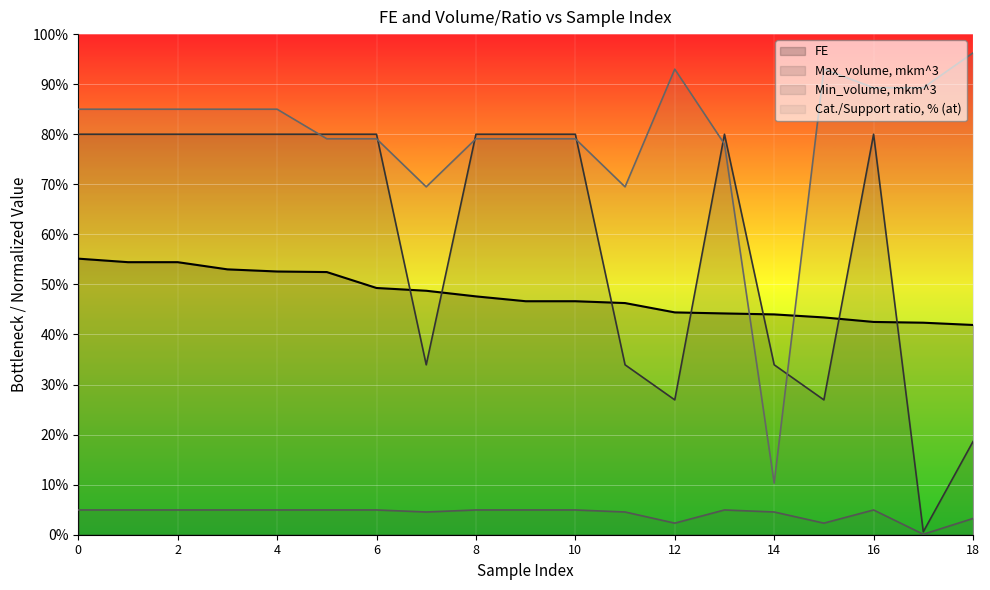

Which series ends up on top after the final intersection of FE and Cat./Support ratio, % (at)?

Cat./Support ratio, % (at)